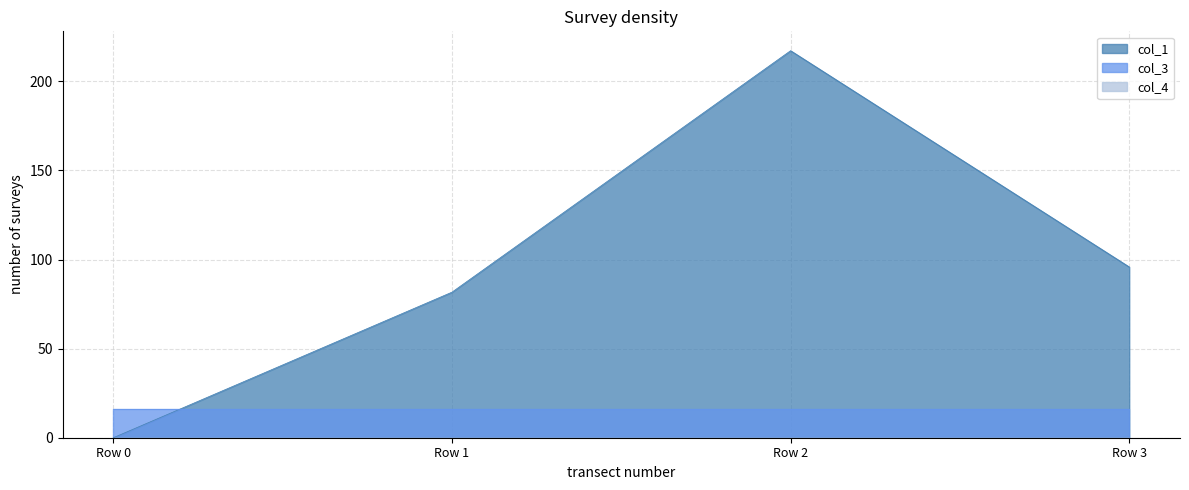

What is the total value across all series at Row 2?

233.2